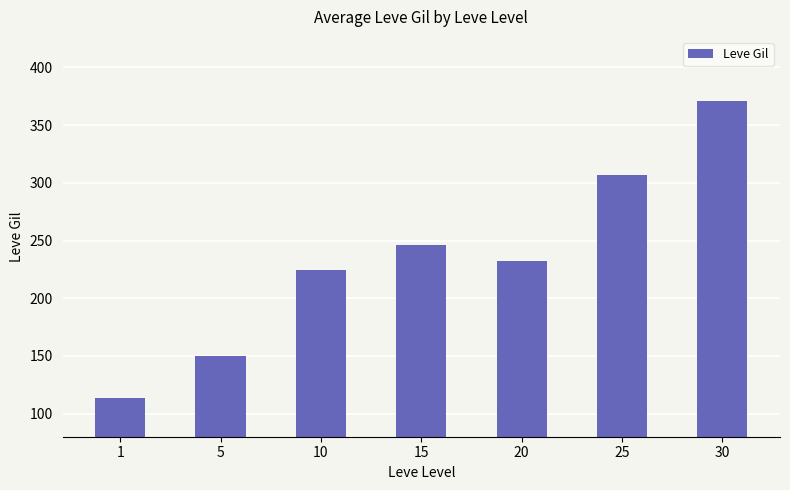

The value at 5 is 210.1. True or false?

False